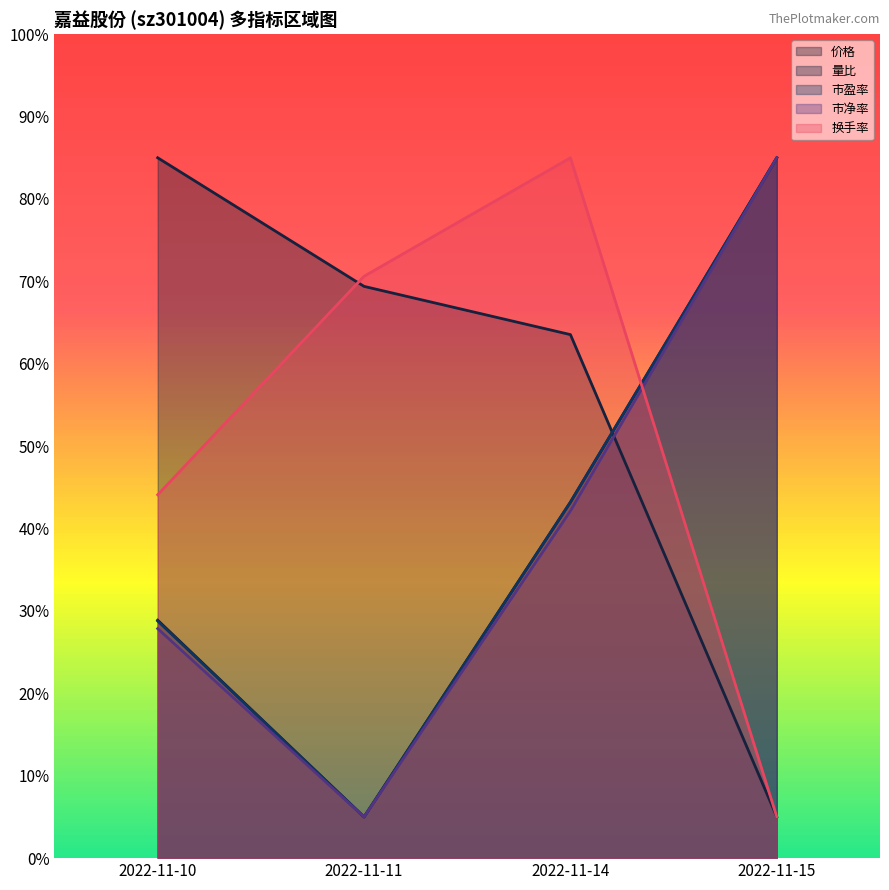

Where is the first local minimum for 市盈率?

2022-11-11